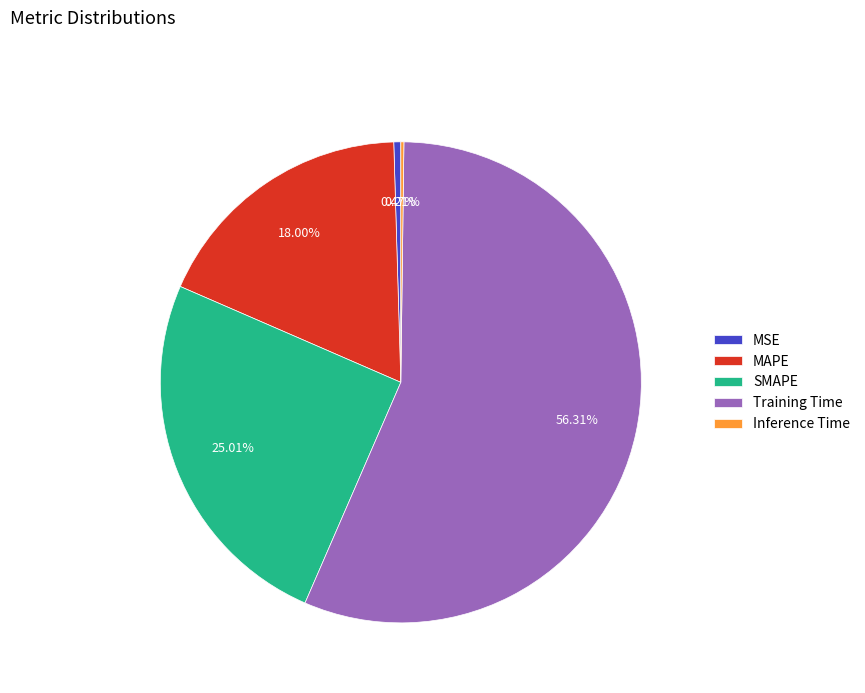

What portion of the pie excludes MSE?

99.5%